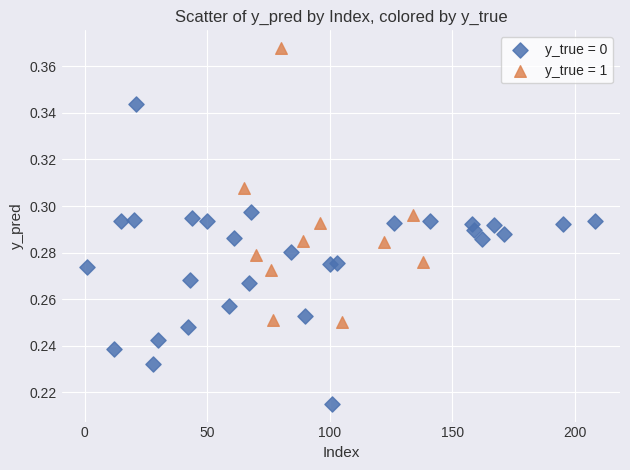

Which series has the widest spread of Y values?

y_true = 0